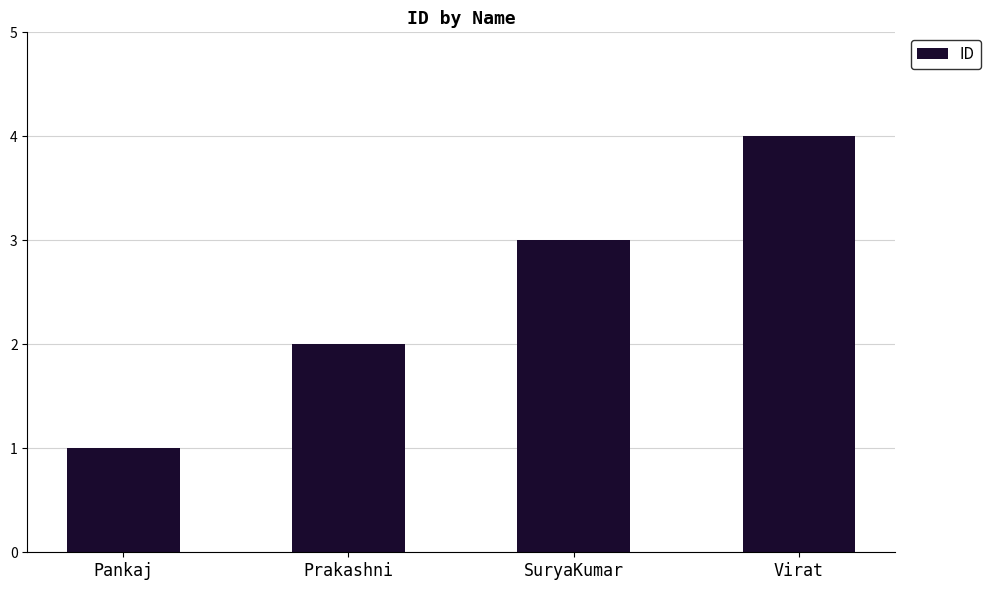

The chart shows a value of 0 at Pankaj. True or false?

False